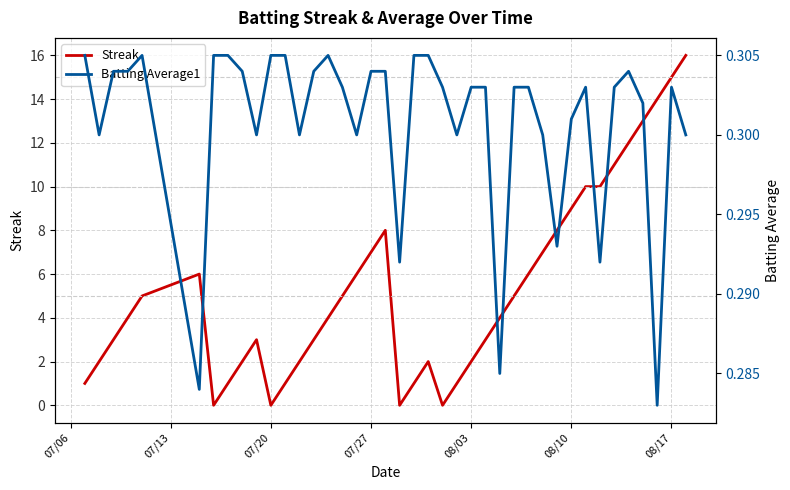

The Batting Average1 series shows 0.4 at 26. True or false?

False